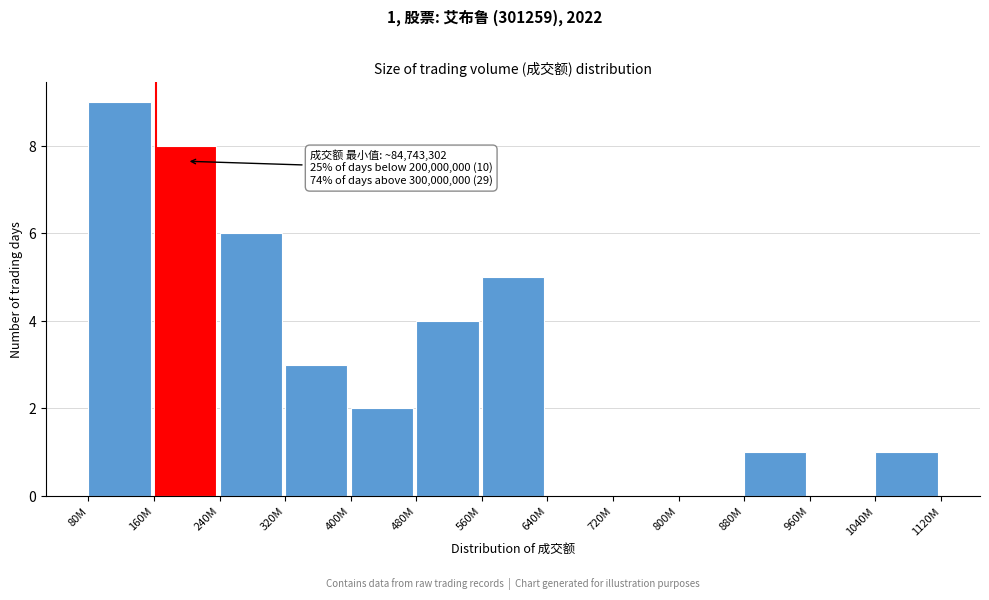

Reading left to right, extract all data points from this chart.

80M=9	160M=8	240M=6	320M=3	400M=2	480M=4	560M=5	640M=0	720M=0	800M=0	880M=1	960M=0	1040M=1